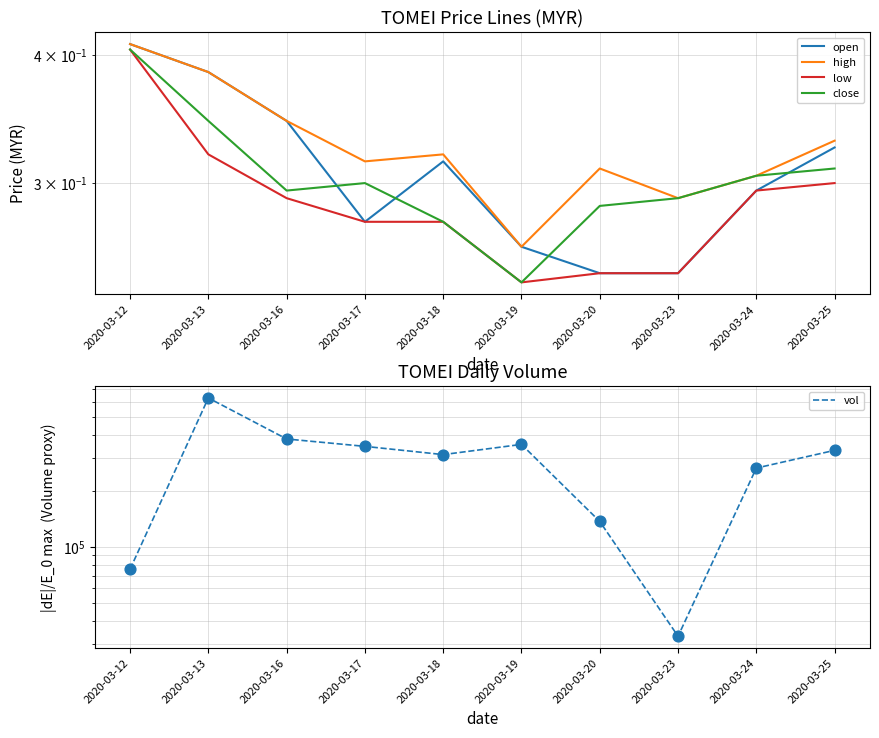

At which category is the sum across all series the highest?

2020-03-13